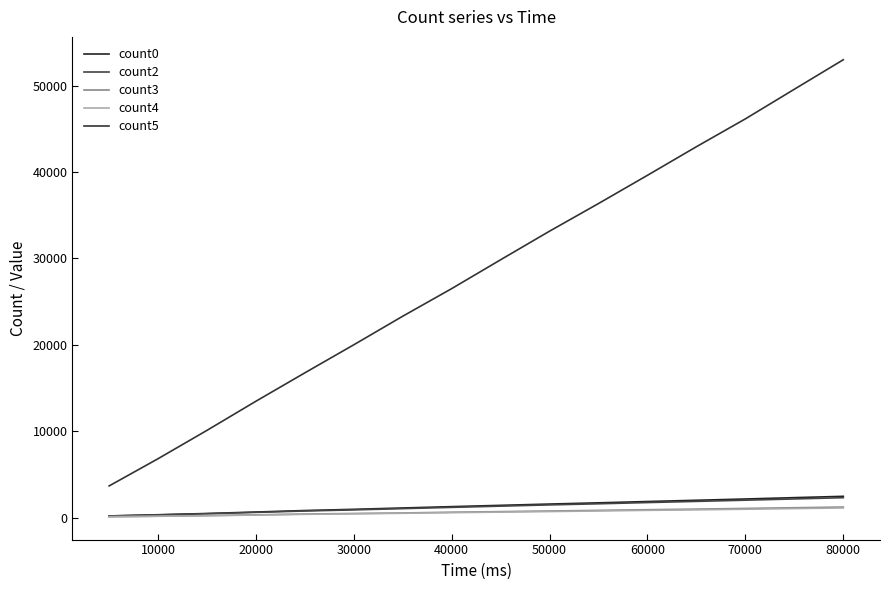

True or false: count4 and count2 cross at least once.

False